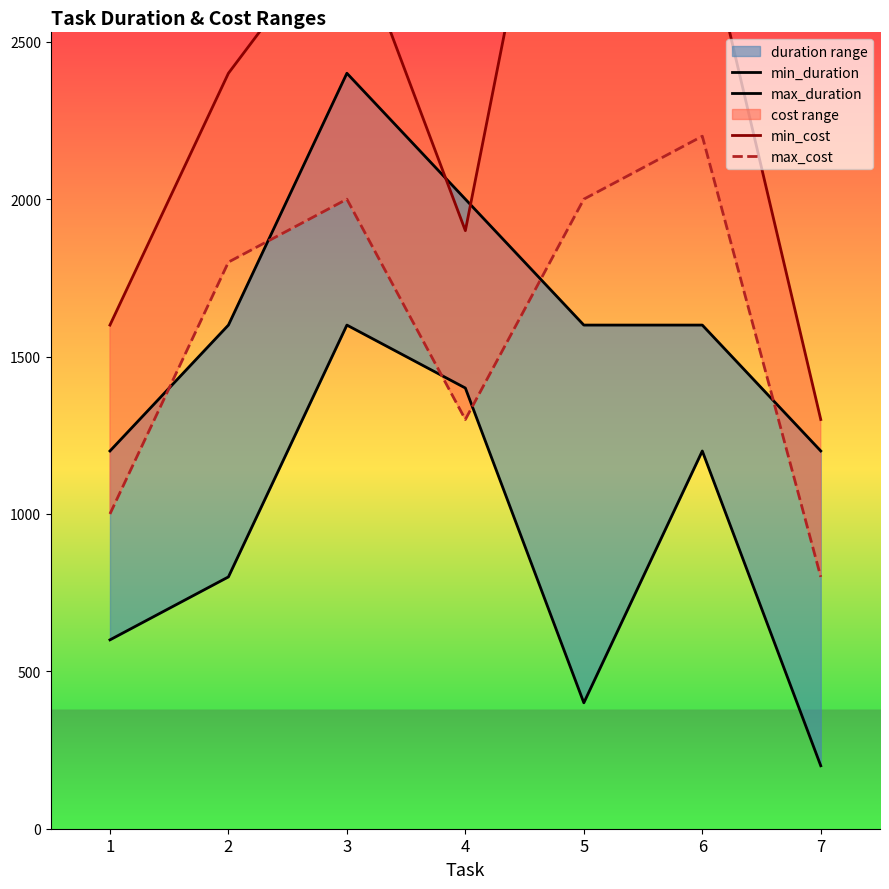

What is the value of the min_cost point at the 5th from the left?

3800